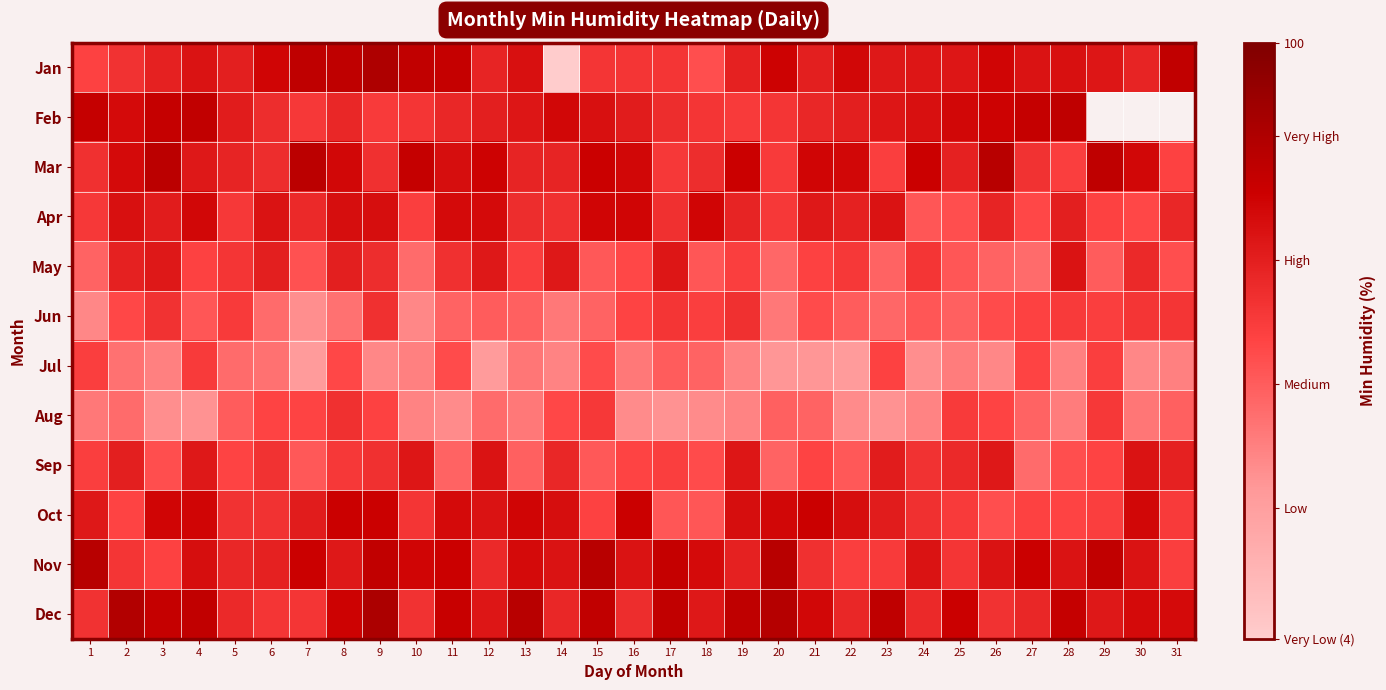

What is the difference between the Feb values at 2 and 4?

7.0